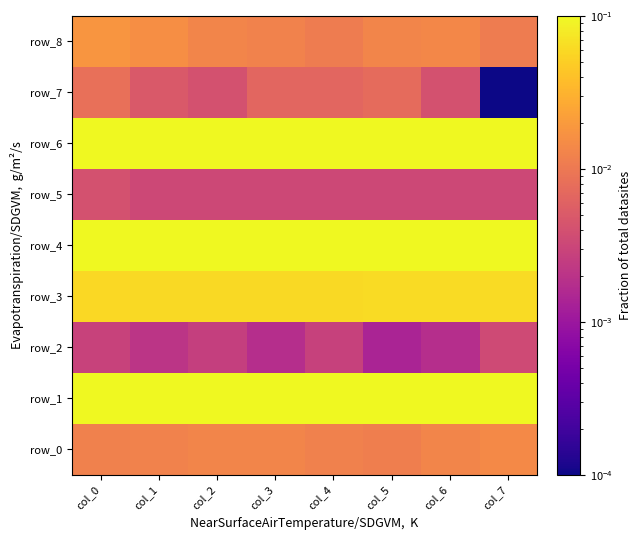

The value of row_3 at col_1 is 0.1. True or false?

True